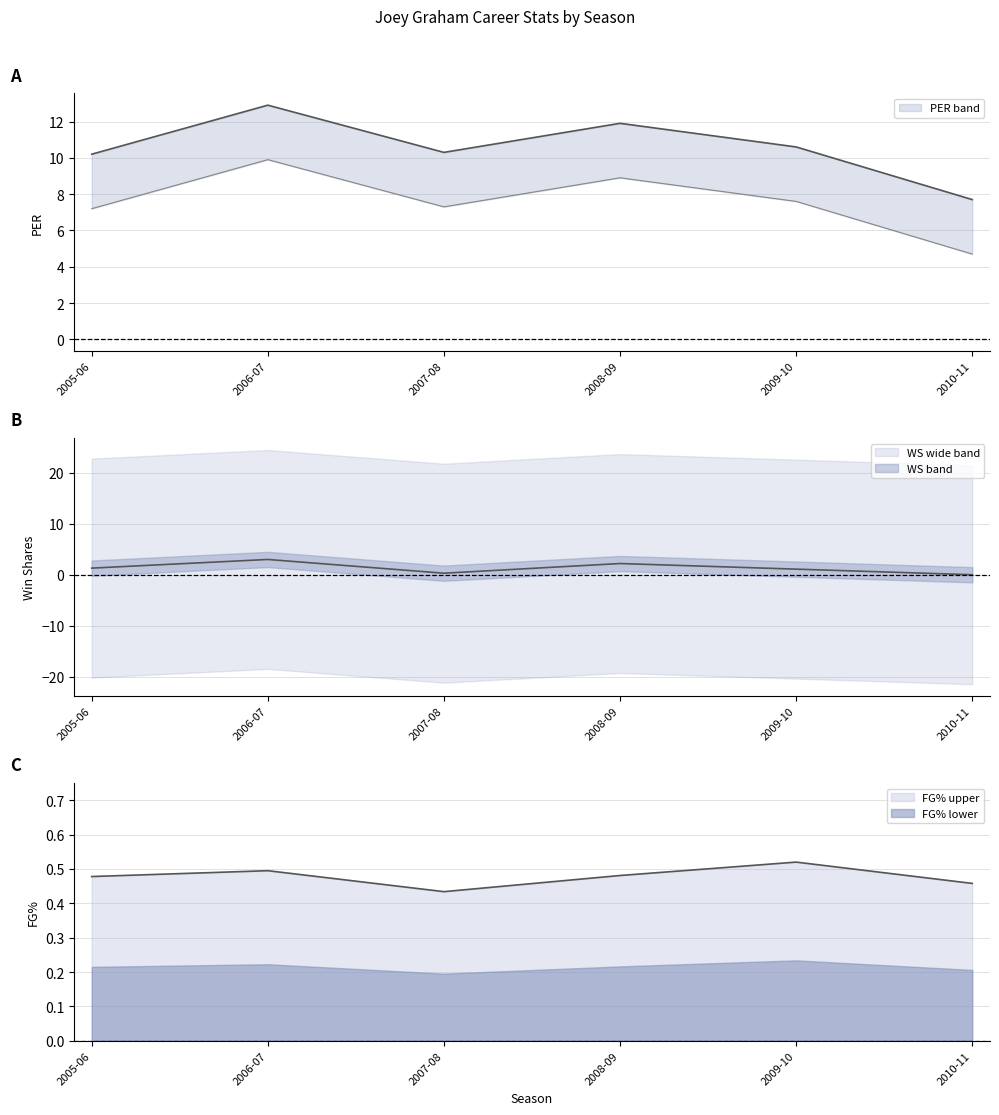

Rank the series by their maximum value, from highest to lowest.

PER, WS, FG%